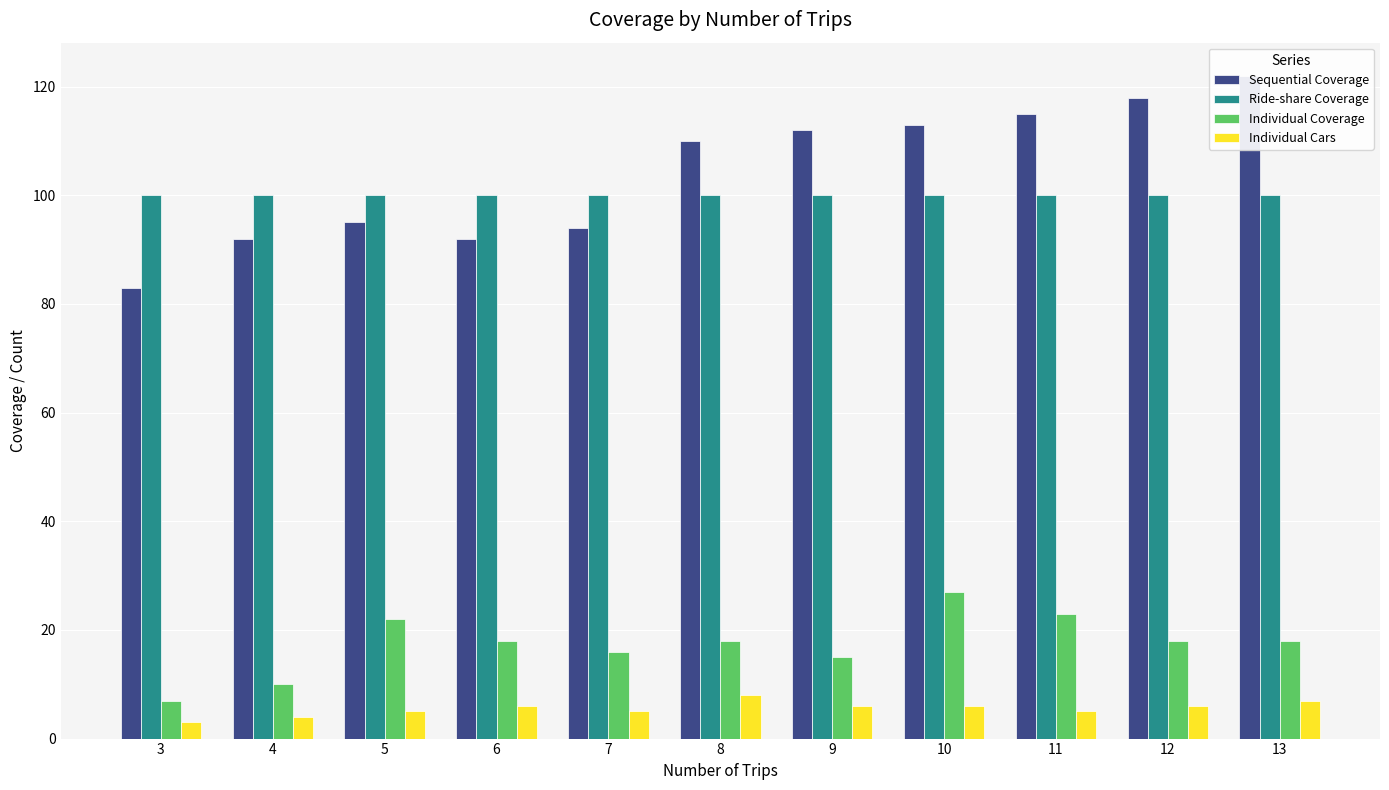

What is the sum of all Individual Cars values?

61